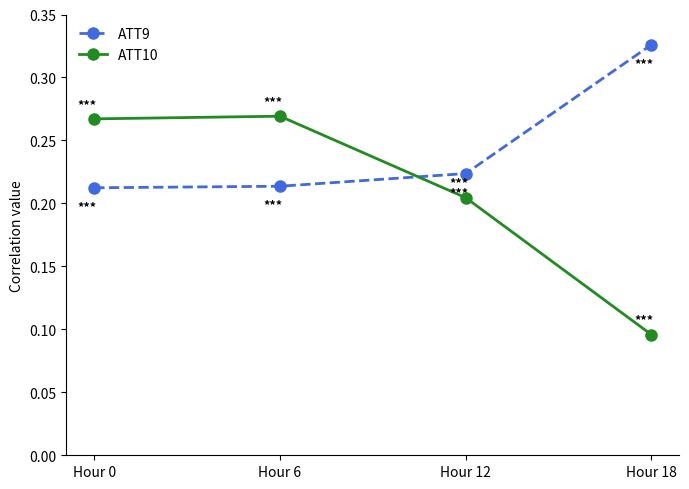

Which series ends up on top after the final intersection of ATT10 and ATT9?

ATT9